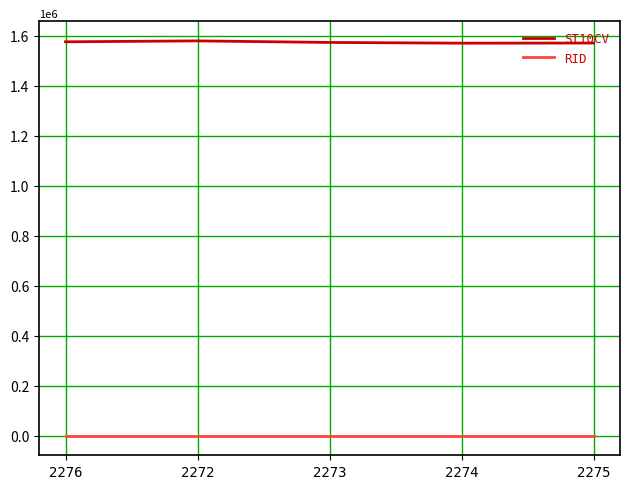

At 2273, list the series in order from smallest to largest.

RID, ST10CV